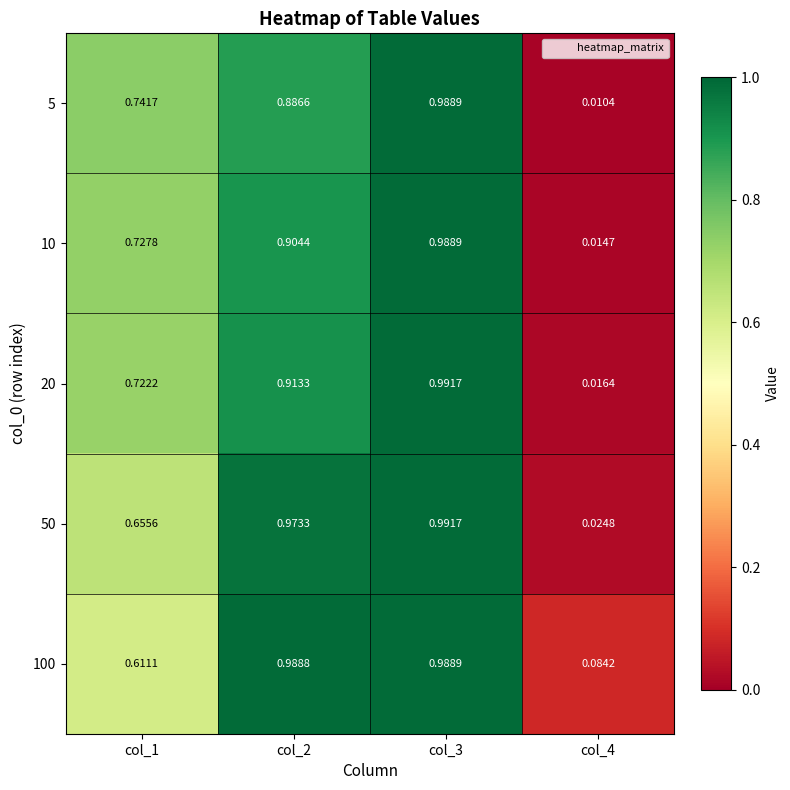

Is the value of 20 at col_1 greater than the value of 10 at col_1?

No